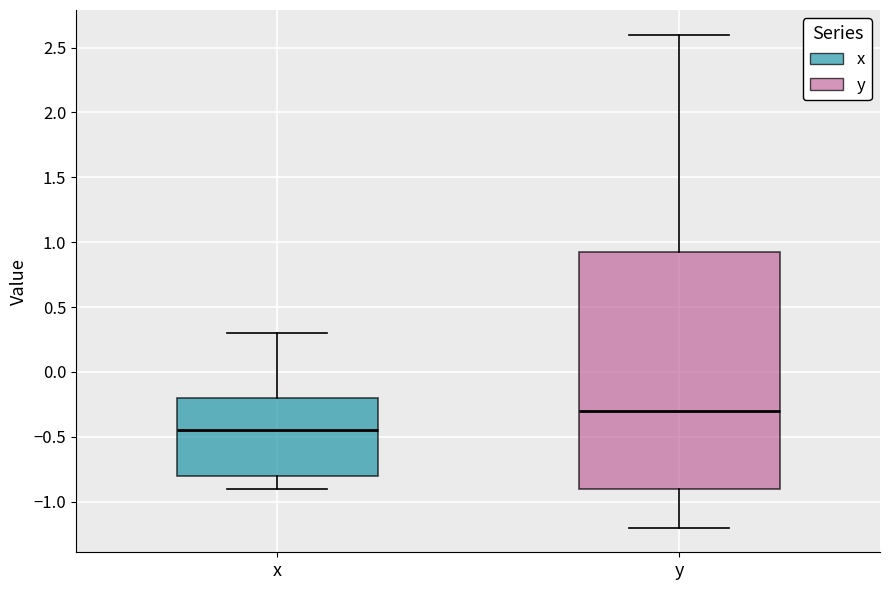

Where is the lower edge of the box for x on the y-axis? The values are not printed on the chart, so give them approximately, as read against the axis.

-0.80